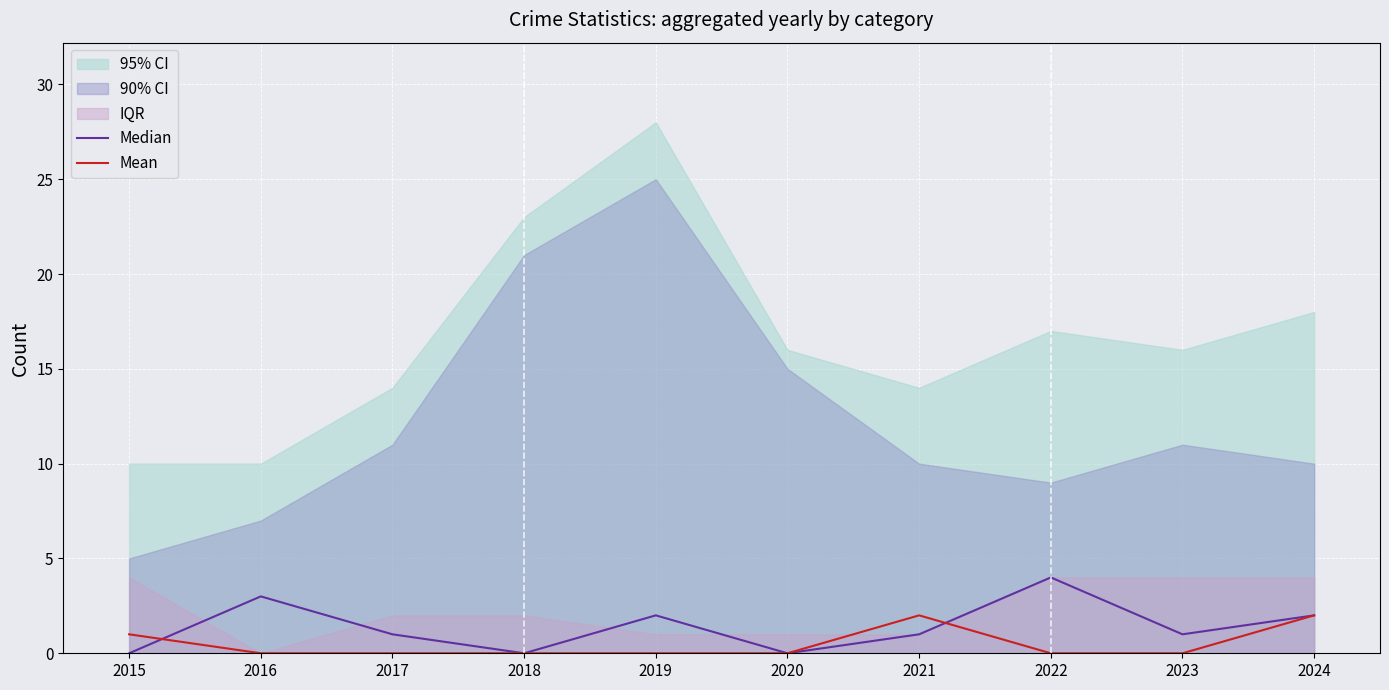

Which has a higher value, 2023 or 2015?

2023